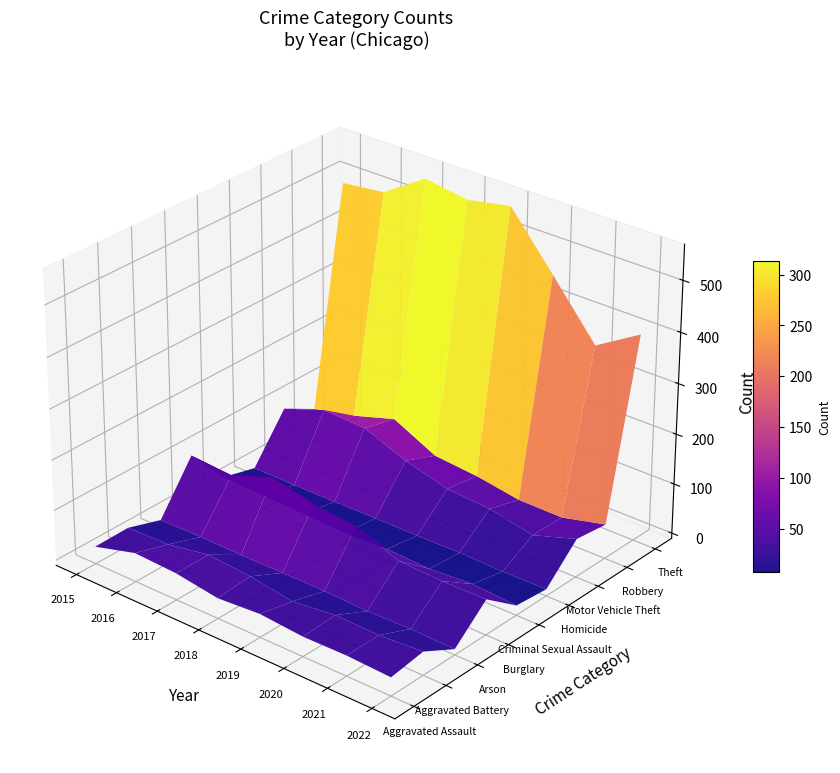

Count the number of data series in this chart.

9